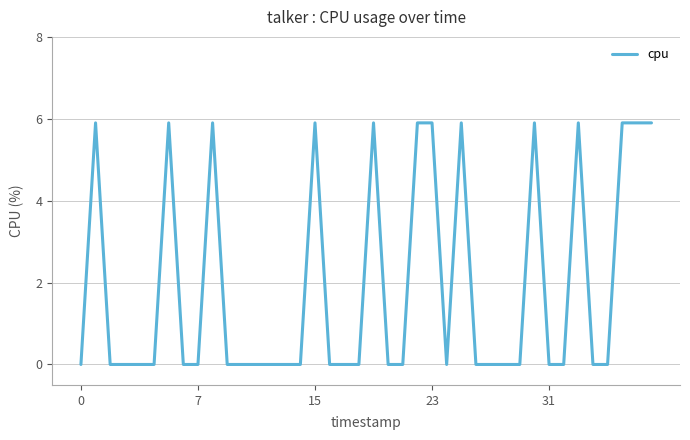

What is the maximum value shown in the chart?

5.9